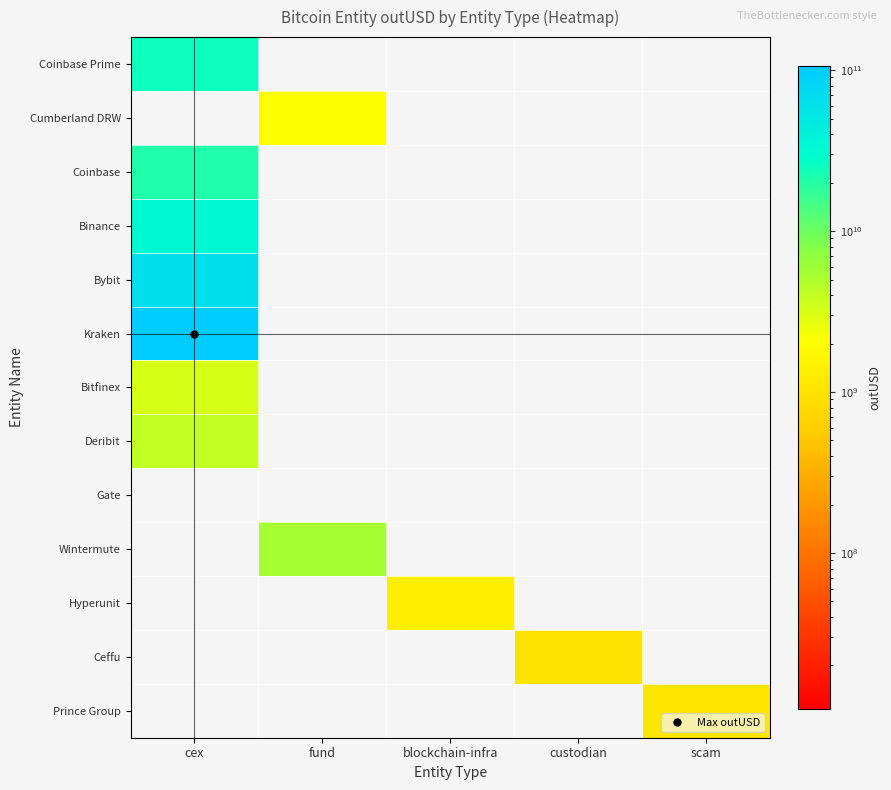

Which category has the highest value across all series?

cex